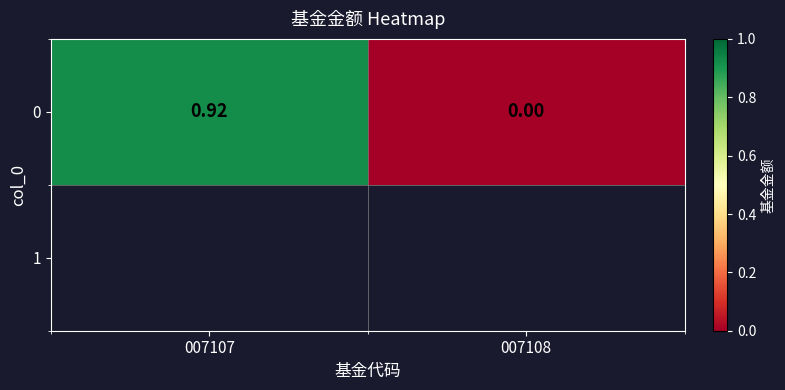

What is the difference between the maximum and minimum values?

0.9